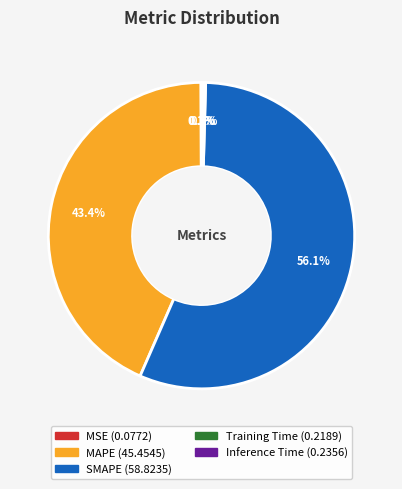

Is MAPE the majority of the pie?

No